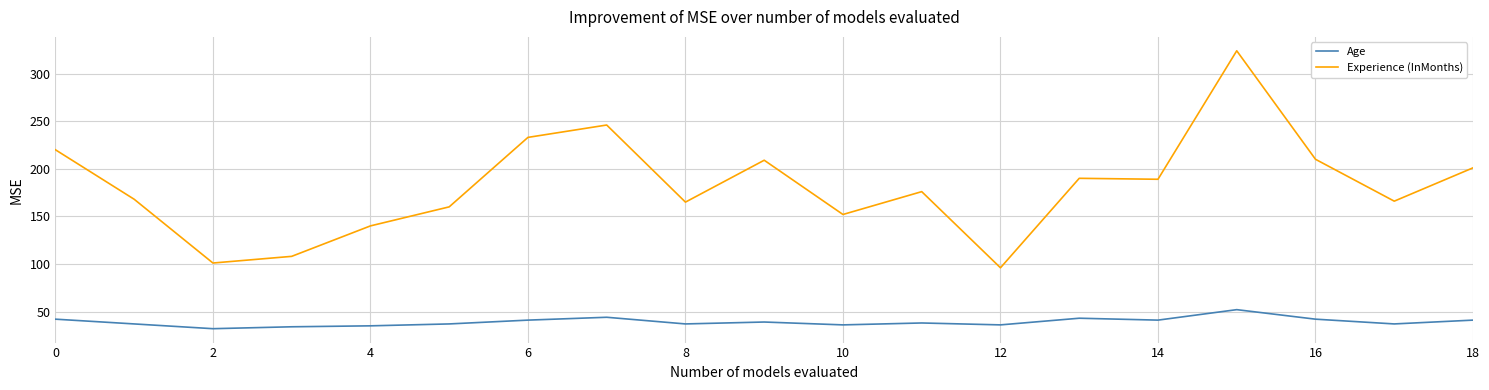

Which series has the largest total across all categories?

Experience (InMonths)